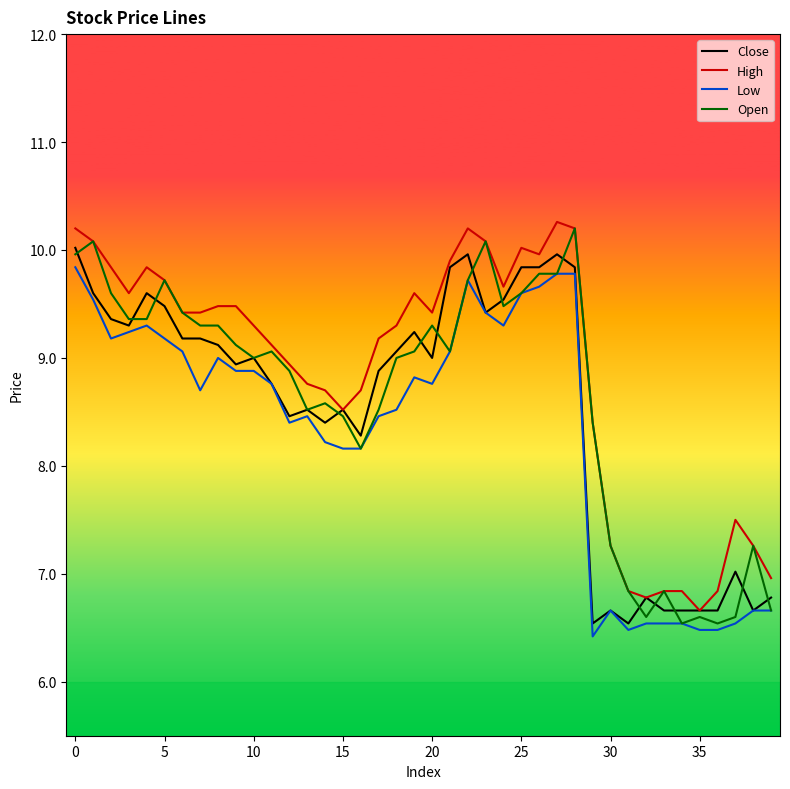

What is the minimum value for Low?

6.4